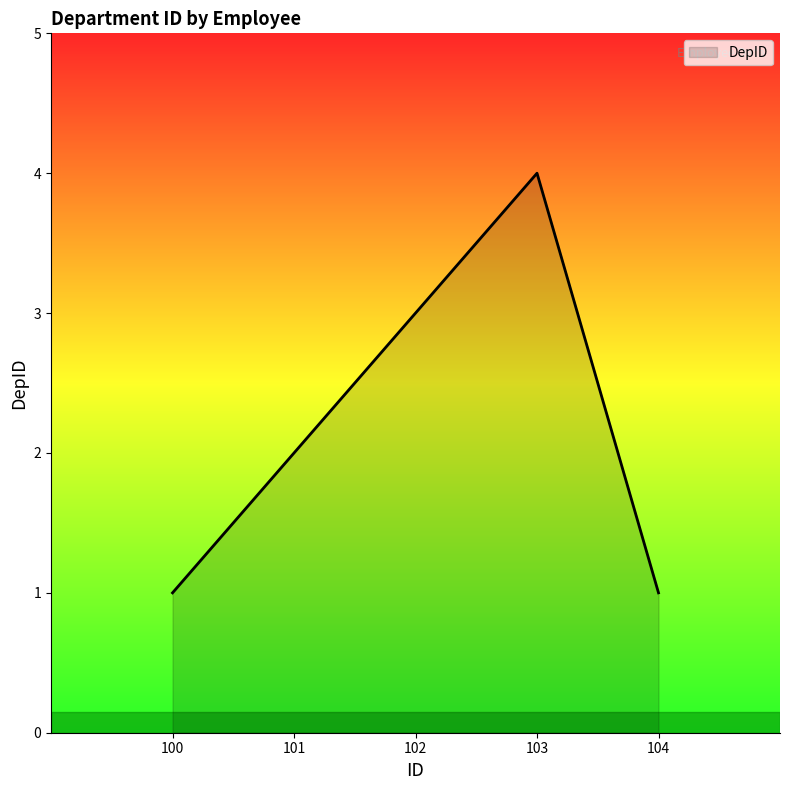

What is the difference between the values at 102 and 101?

1